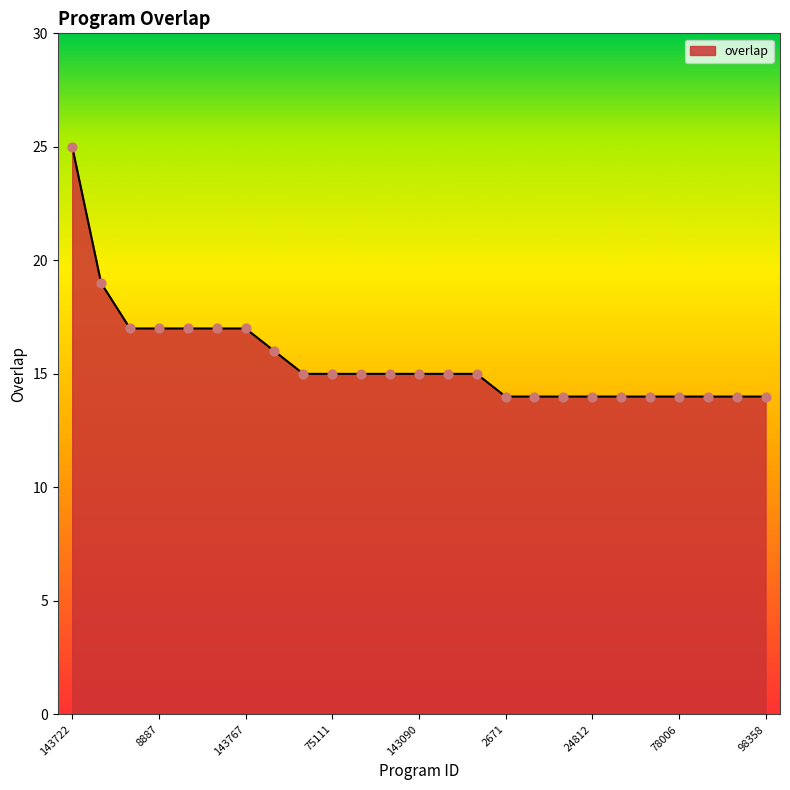

What is the smallest value displayed?

14